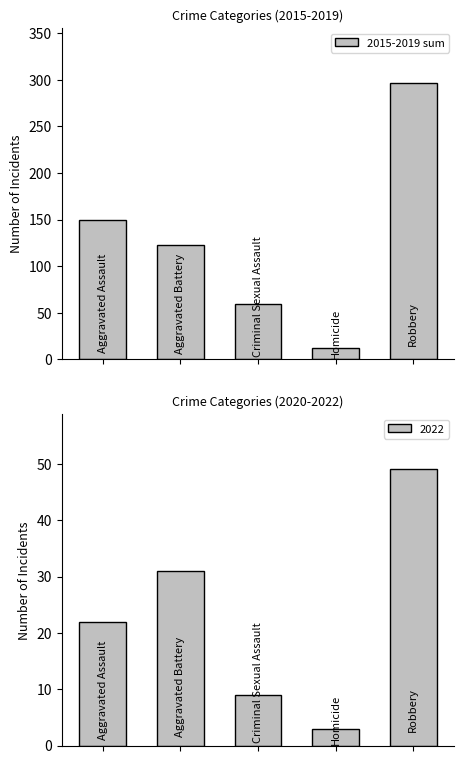

The value at 1 is 123. True or false?

True